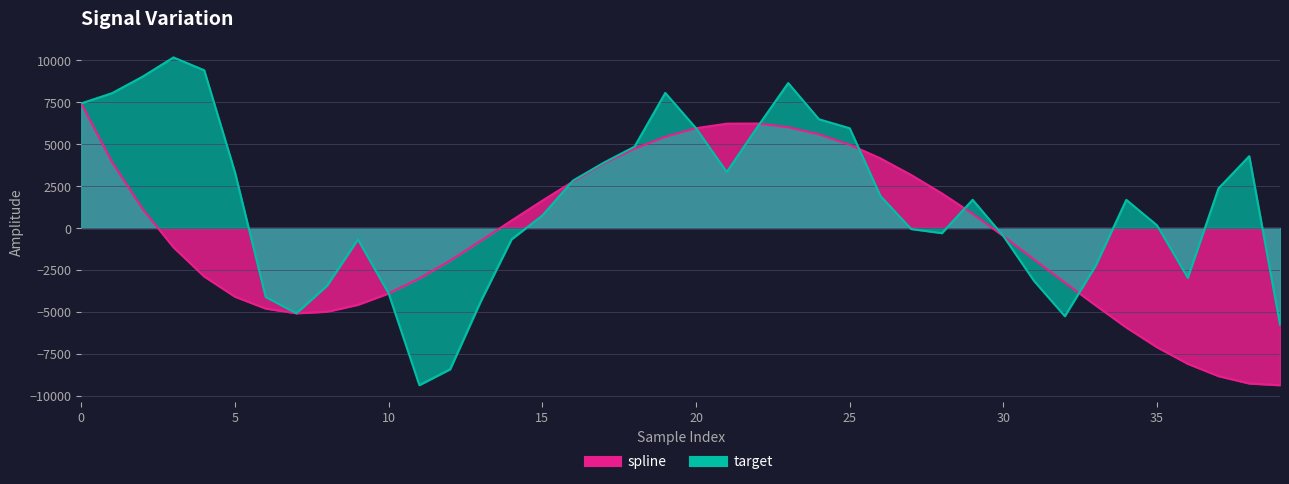

Where is the first local minimum for target?

7